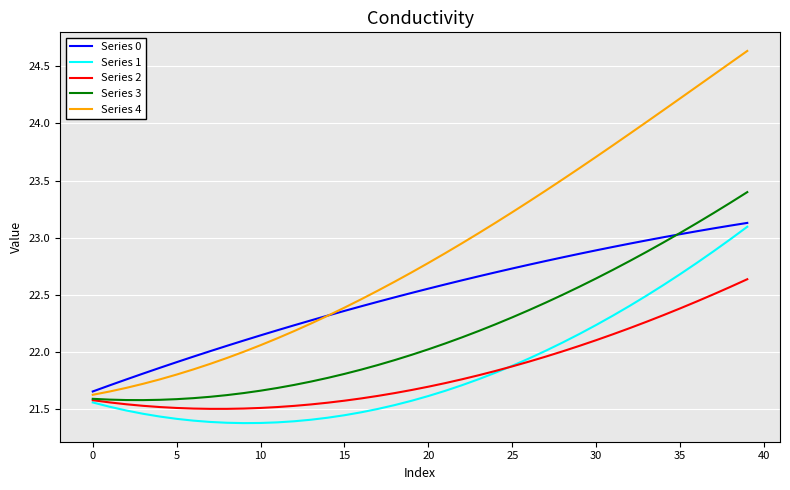

Which series has the largest total across all categories?

Series 4